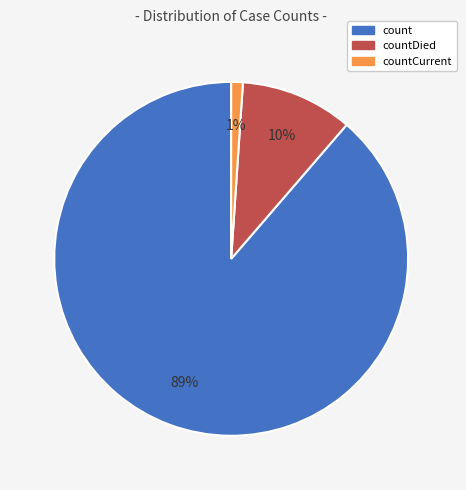

How many segments does this pie chart have?

3